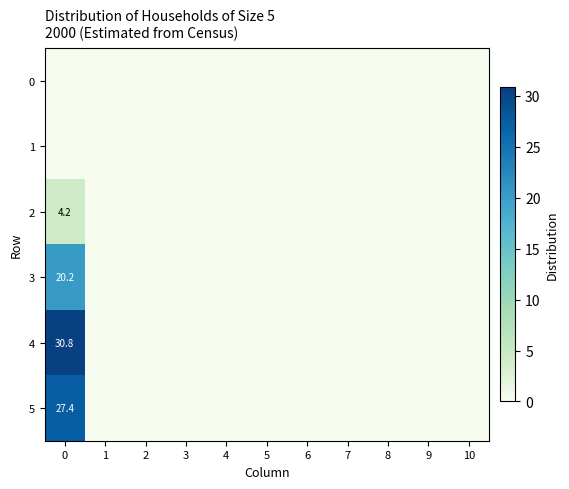

Is it true that row_1 equals 0.0 at 4?

True